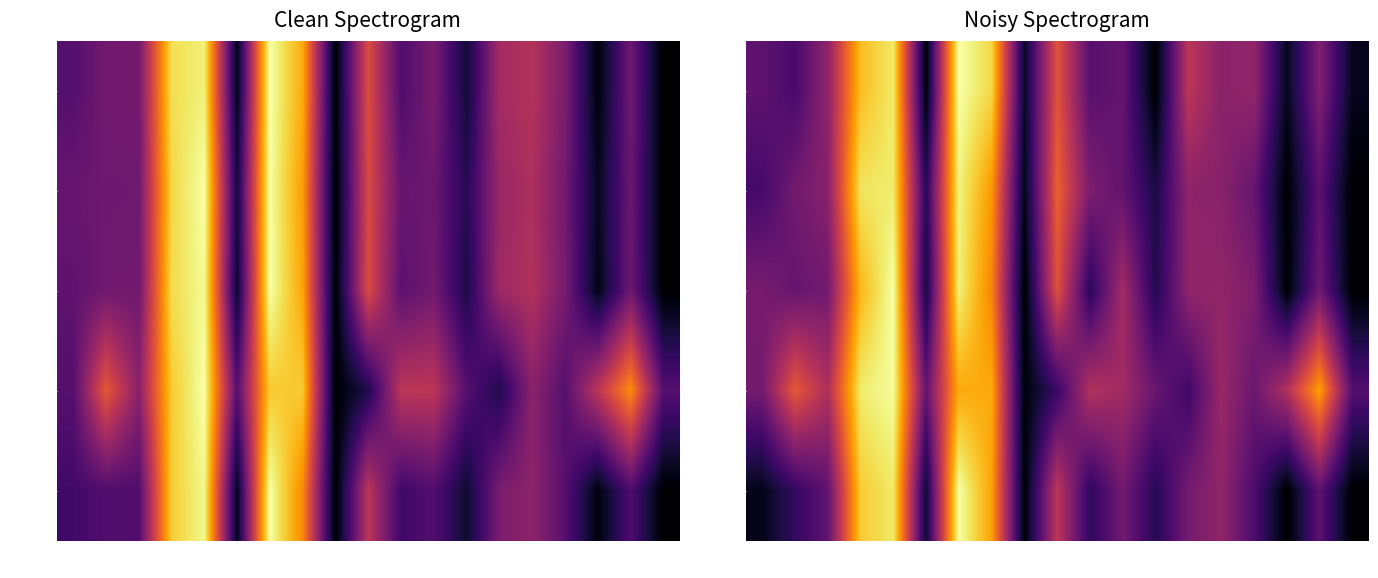

At how many categories does at least one series exceed 0?

19